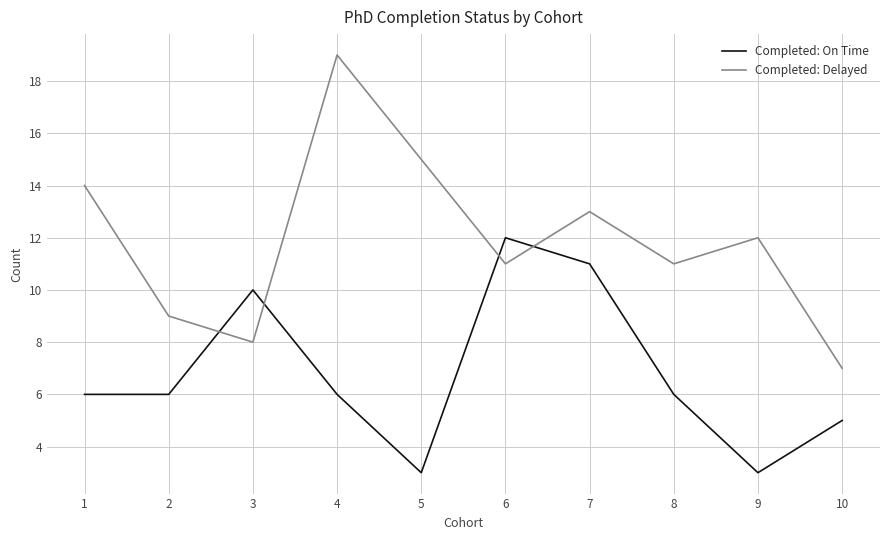

After their last crossing, which series has the higher values: Completed: Delayed or Completed: On Time?

Completed: Delayed